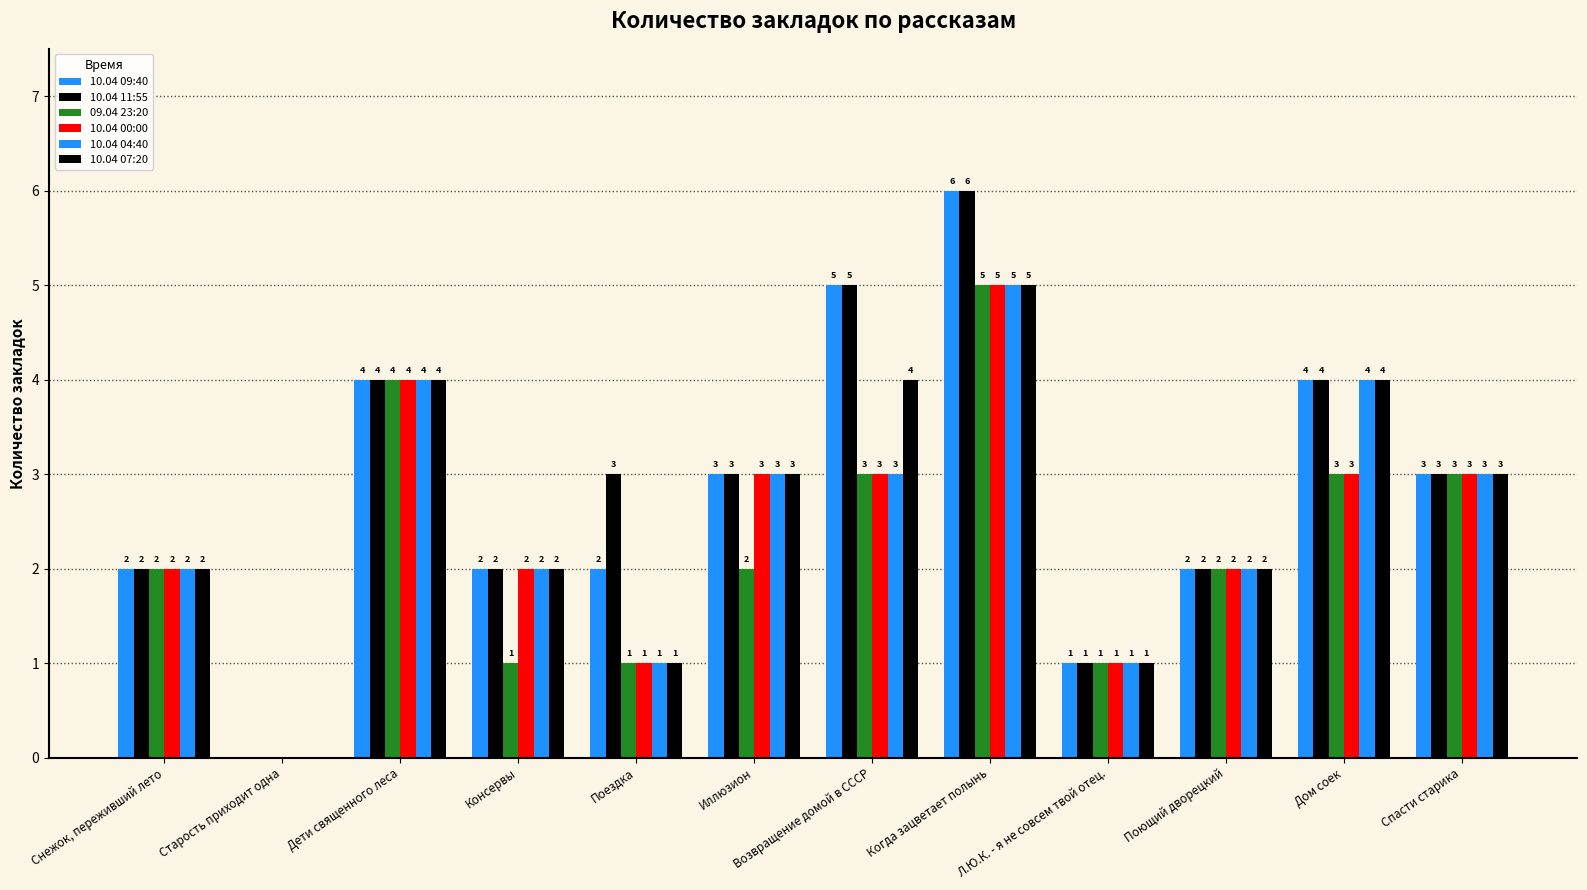

Count the number of categories in the chart.

12